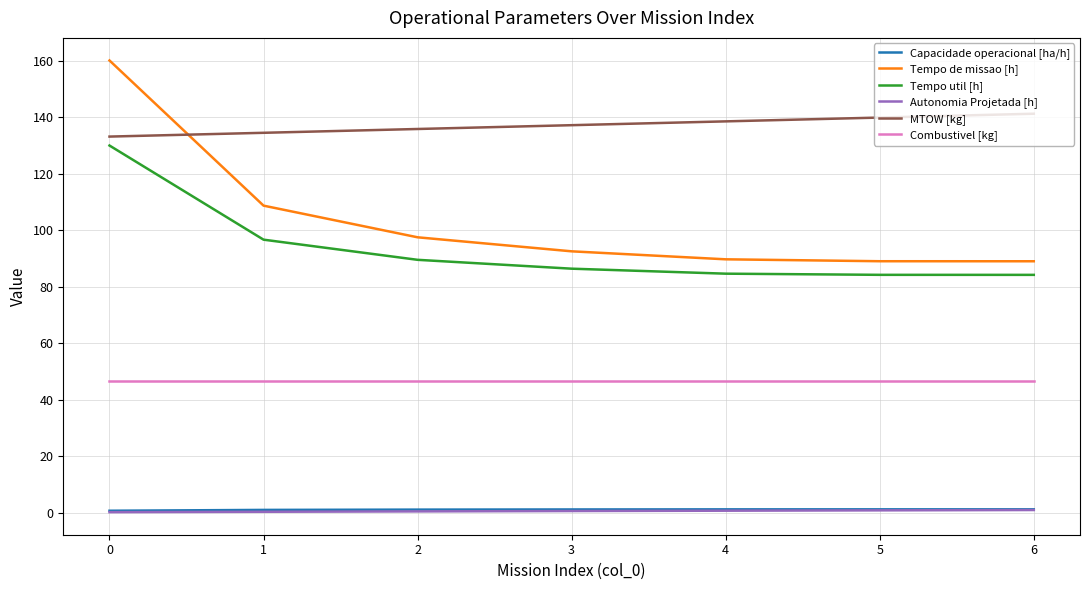

Does the chart have visible grid lines?

Yes